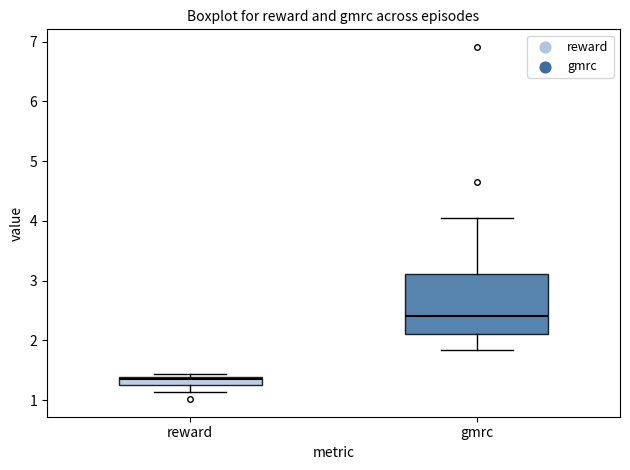

Where is the lower edge of the box for reward on the y-axis? The values are not printed on the chart, so give them approximately, as read against the axis.

1.3